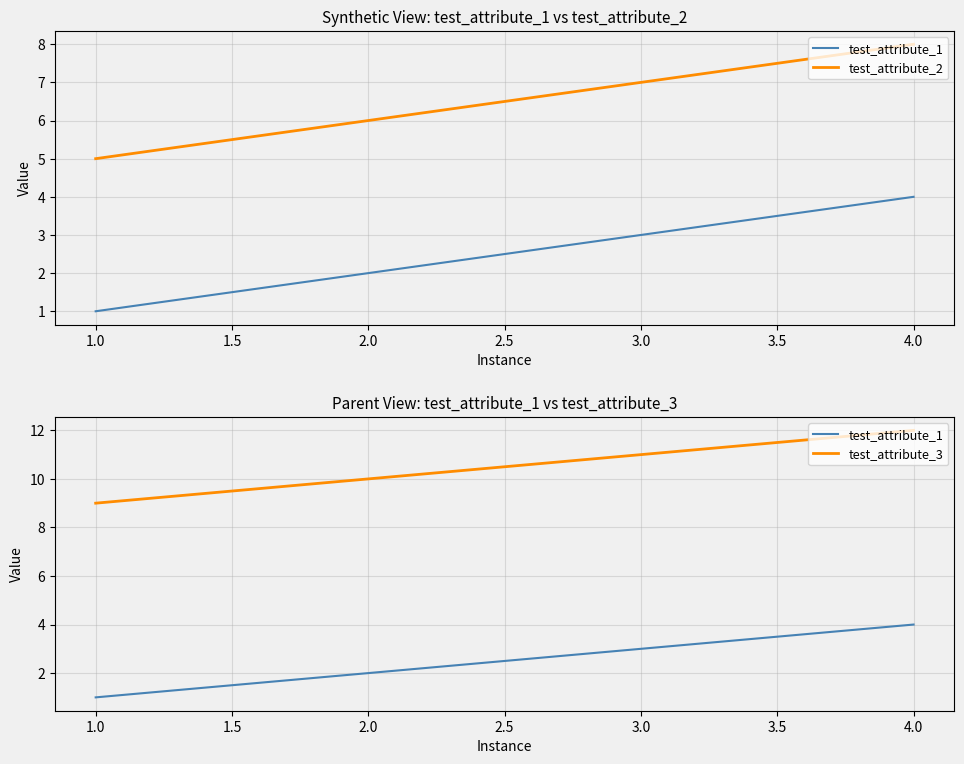

Which has a higher value, 3.0 or 4.0?

4.0